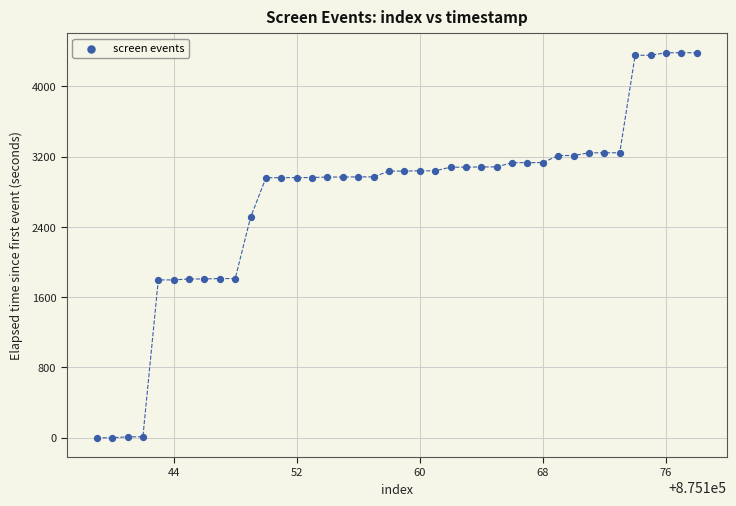

What Y value in the scatter plot is closest to 2191?

2508.1